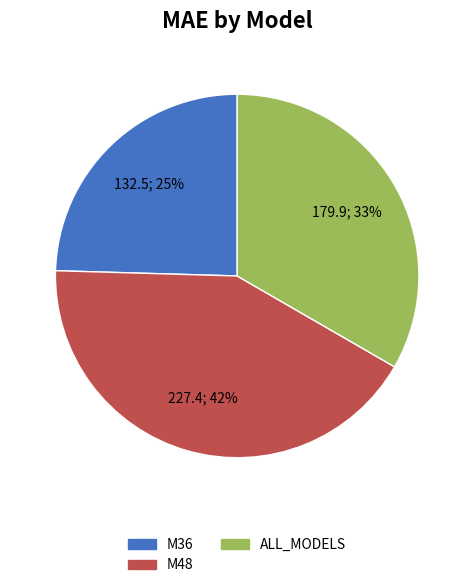

How many segments does this pie chart have?

3